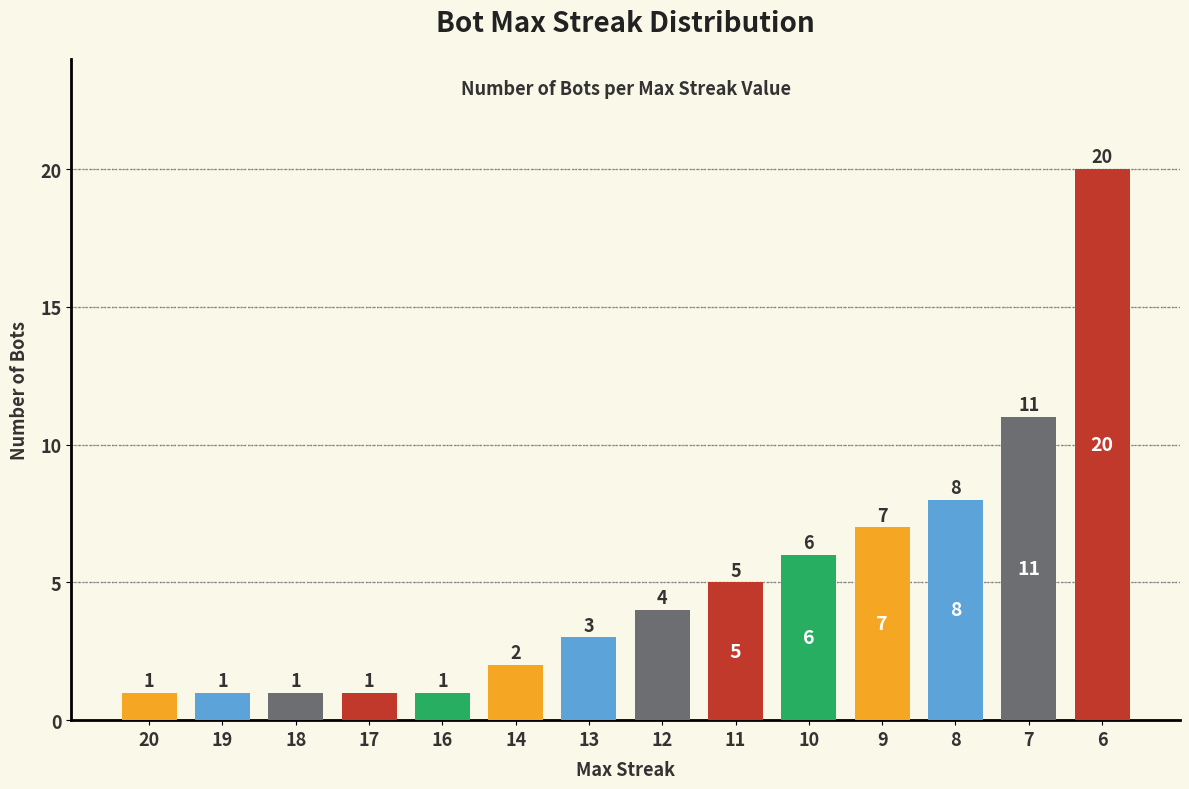

The value at 12 is 7. True or false?

False